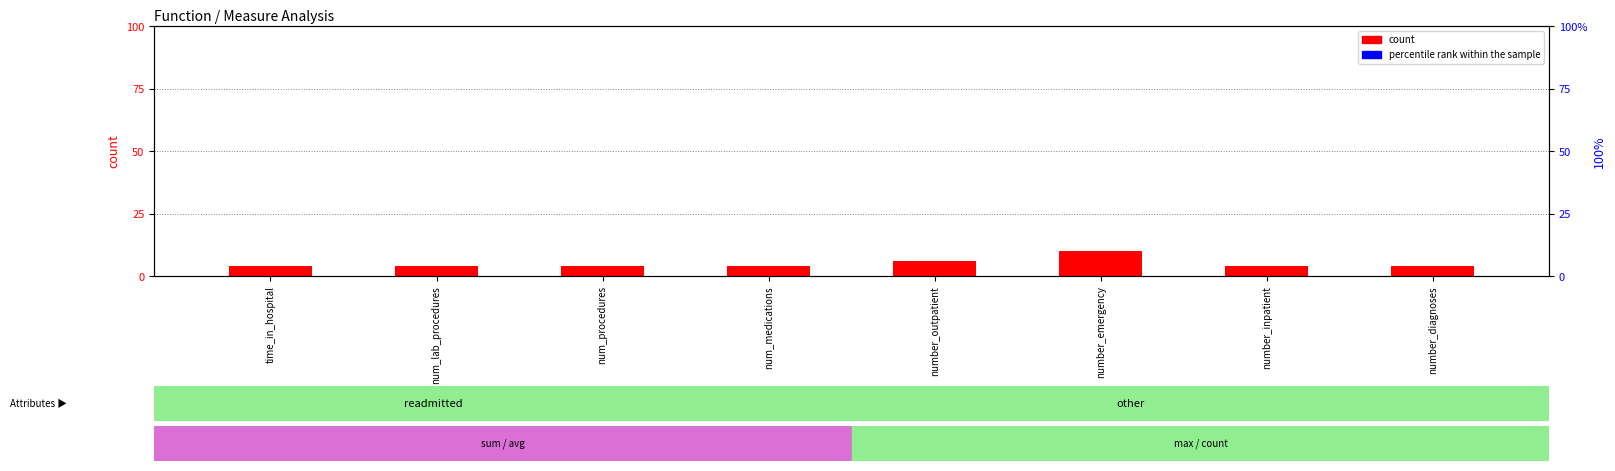

Is the value of percentile rank within the sample at num_lab_procedures greater than the value of count at number_diagnoses?

Yes